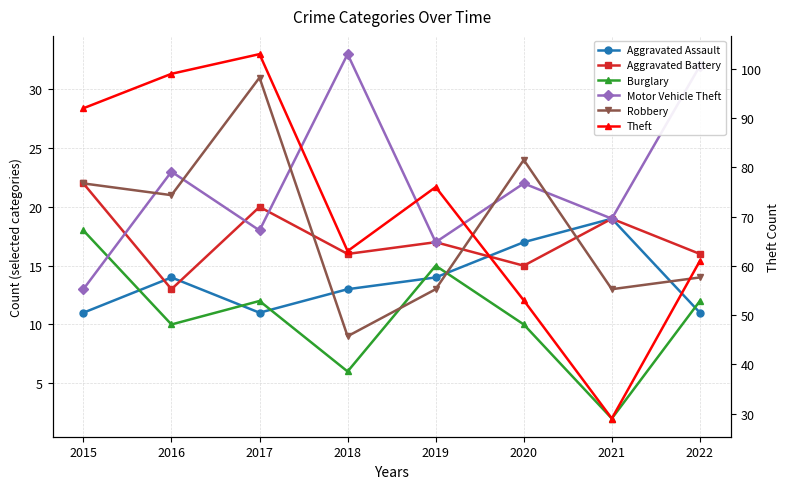

Reading right to left, transcribe all the data shown in this chart.

Aggravated Assault: 2022=11	2021=19	2020=17	2019=14	2018=13	2017=11	2016=14	2015=11
Aggravated Battery: 2022=16	2021=19	2020=15	2019=17	2018=16	2017=20	2016=13	2015=22
Burglary: 2022=12	2021=2	2020=10	2019=15	2018=6	2017=12	2016=10	2015=18
Motor Vehicle Theft: 2022=32	2021=19	2020=22	2019=17	2018=33	2017=18	2016=23	2015=13
Robbery: 2022=14	2021=13	2020=24	2019=13	2018=9	2017=31	2016=21	2015=22
Theft: 2022=61	2021=29	2020=53	2019=76	2018=63	2017=103	2016=99	2015=92